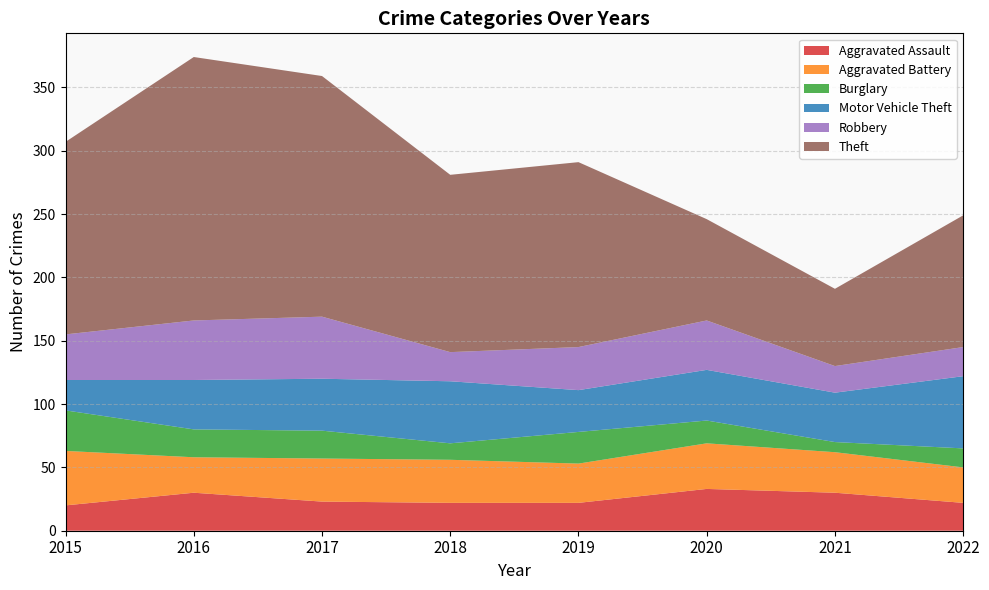

Reading right to left, list all the values displayed in this chart.

Aggravated Assault: 2022=22	2021=30	2020=33	2019=22	2018=22	2017=23	2016=30	2015=20
Aggravated Battery: 2022=28	2021=32	2020=36	2019=31	2018=34	2017=34	2016=28	2015=43
Burglary: 2022=15	2021=8	2020=18	2019=25	2018=13	2017=22	2016=22	2015=32
Motor Vehicle Theft: 2022=57	2021=39	2020=40	2019=33	2018=49	2017=41	2016=39	2015=24
Robbery: 2022=23	2021=21	2020=39	2019=34	2018=23	2017=49	2016=47	2015=36
Theft: 2022=104	2021=61	2020=80	2019=146	2018=140	2017=190	2016=208	2015=152